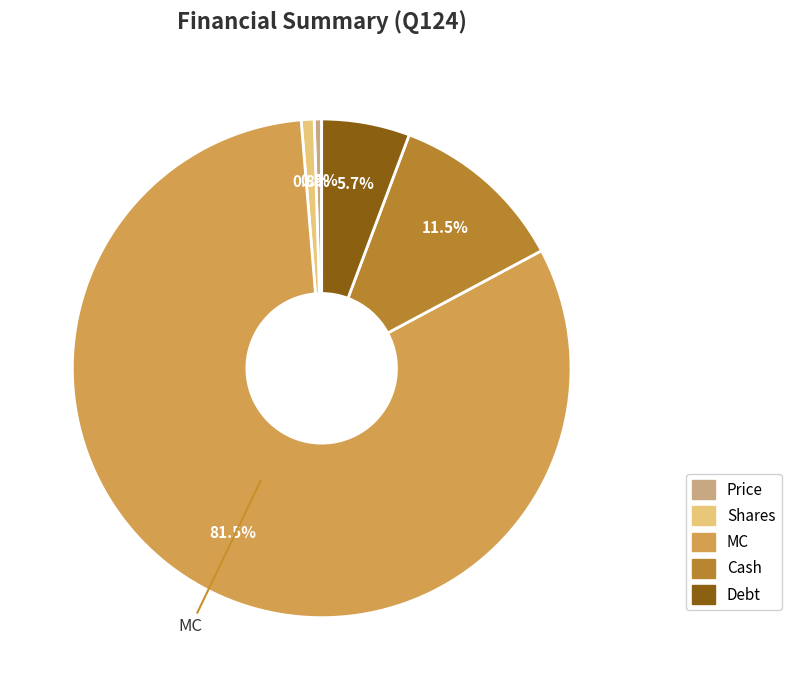

To the nearest percent, what is the combined percentage of Cash and Price?

12%